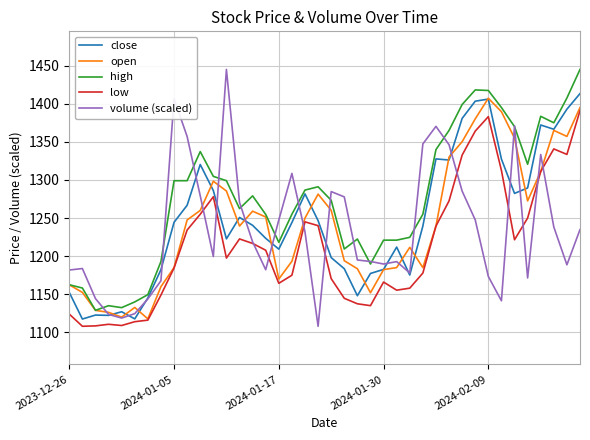

What is the minimum value shown in the chart?

1108.0